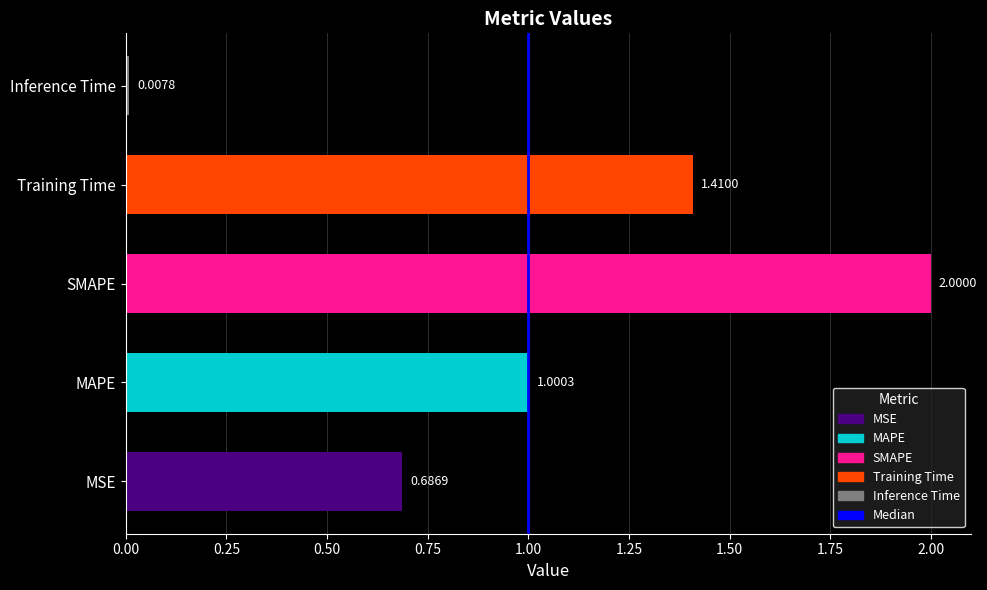

At which category does the chart reach its peak across all series?

SMAPE